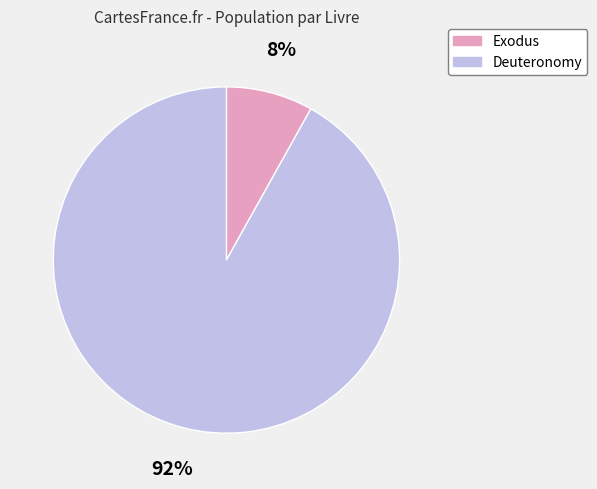

Which slice is the smallest?

Exodus